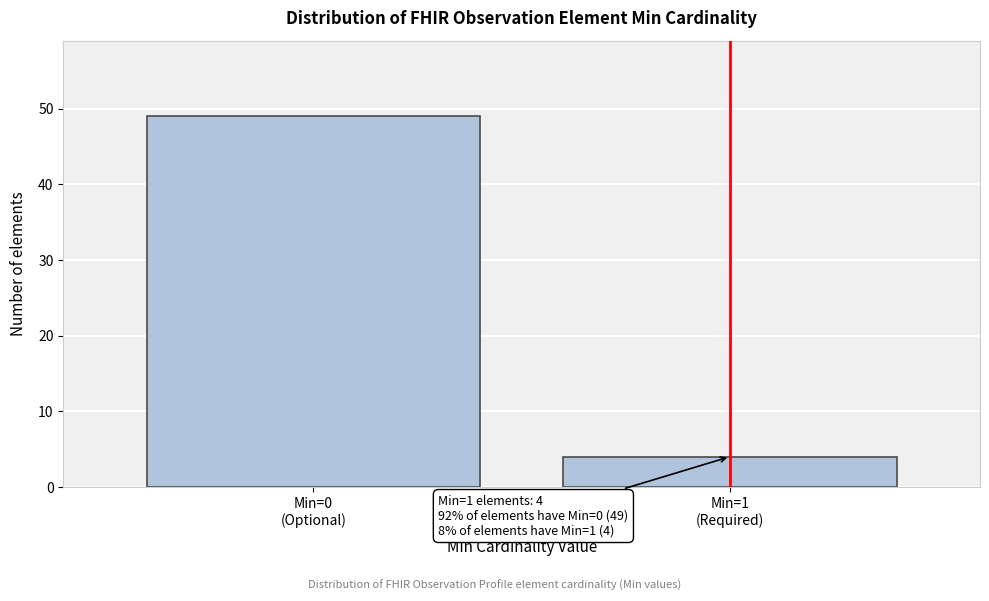

Reading left to right, transcribe all the data shown in this chart.

49	4